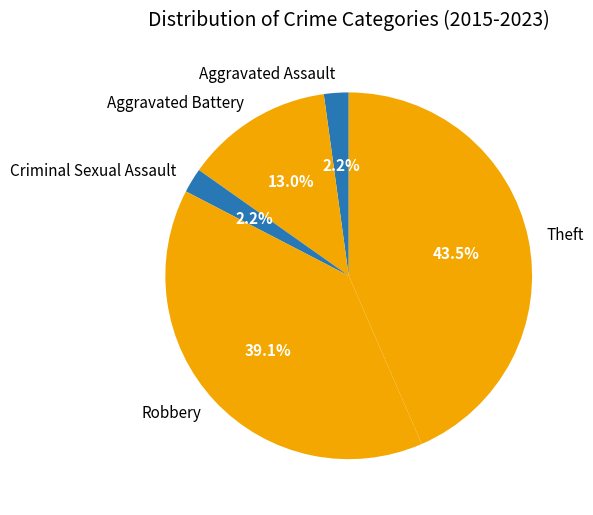

How many slices are in this pie chart?

5